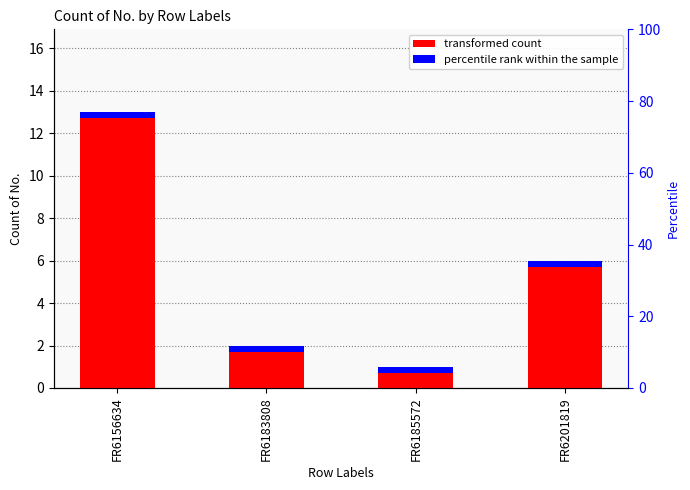

Are the bars grouped side by side (vs. stacked)?

No